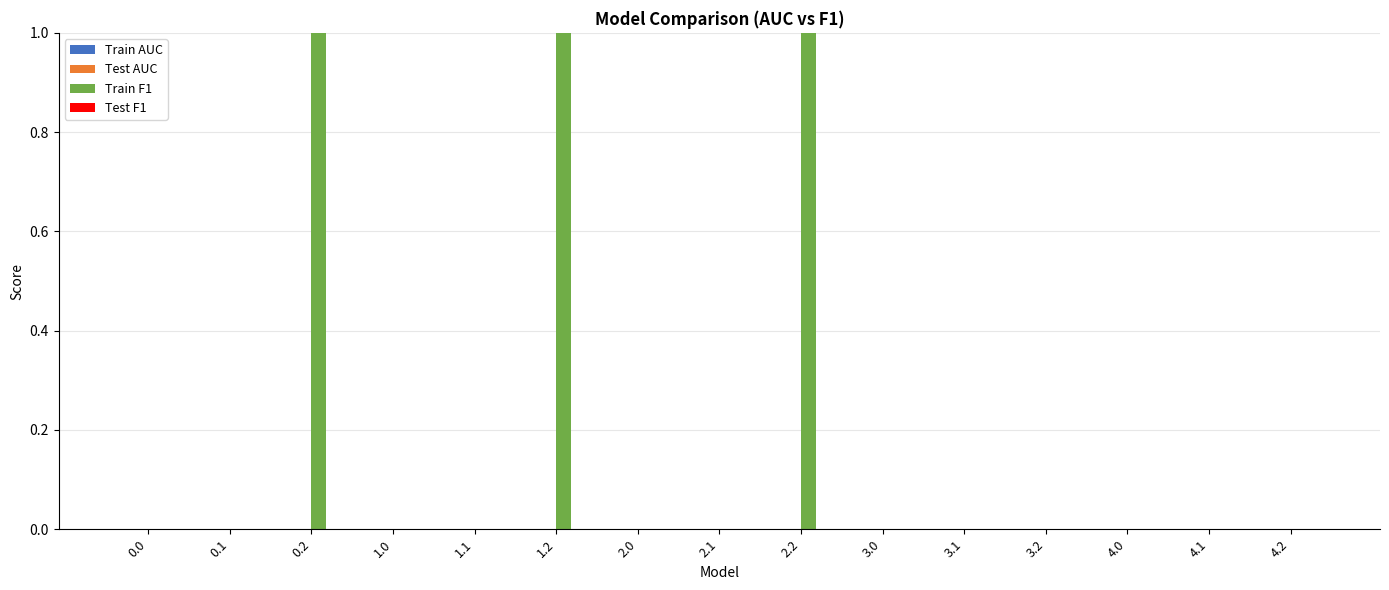

How many groups of bars are there?

15